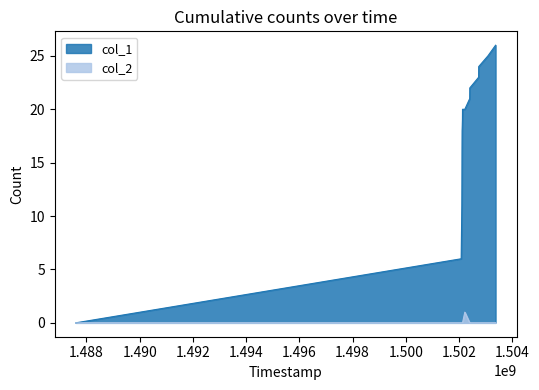

Is it true that col_1 equals 23 at 1502734015?

True